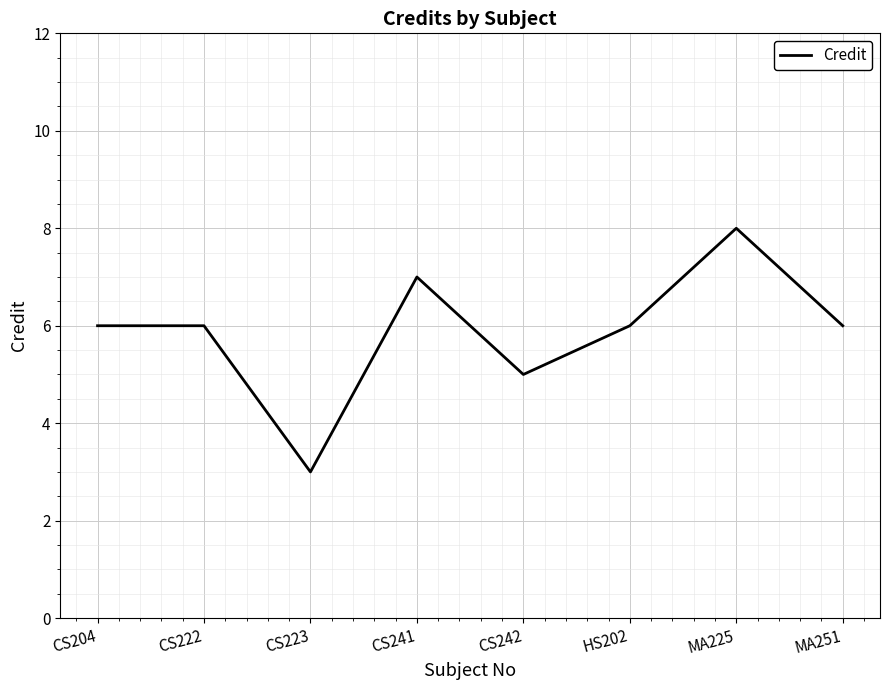

Does the chart display data point markers on the line(s)?

No